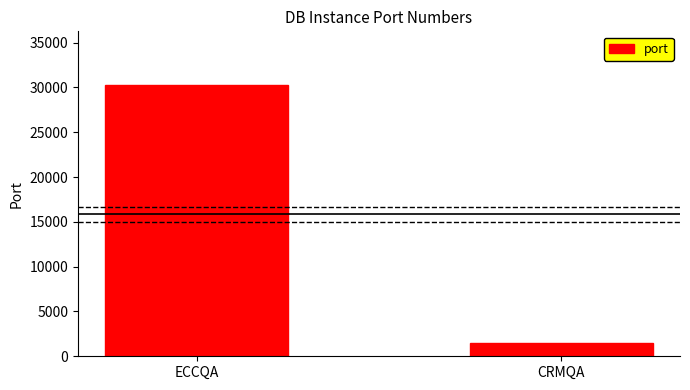

The chart shows a value of 1433 at CRMQA. True or false?

True